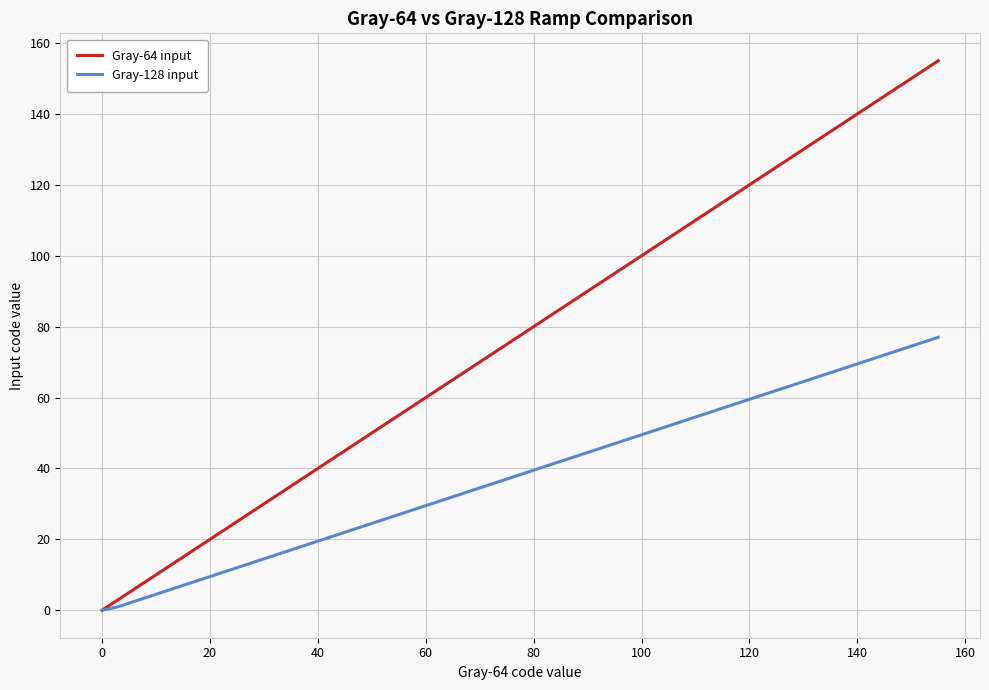

Which series has the largest total across all categories?

Gray-64 input